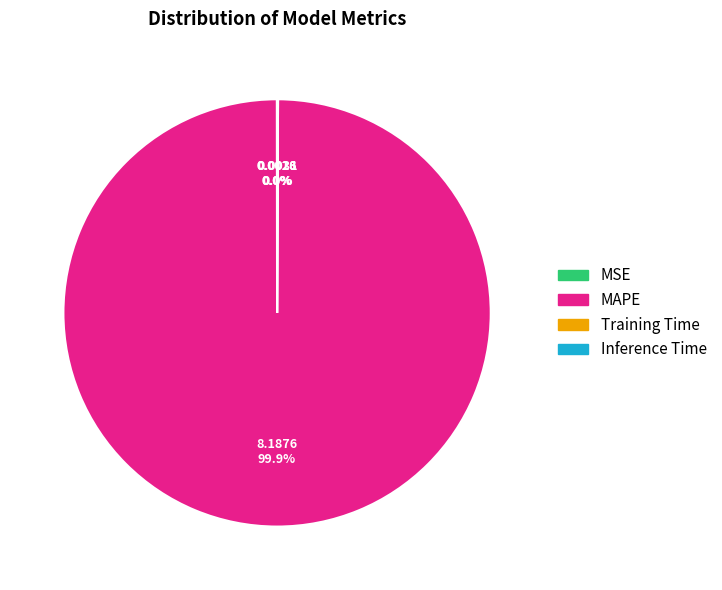

Which slice is the largest?

MAPE